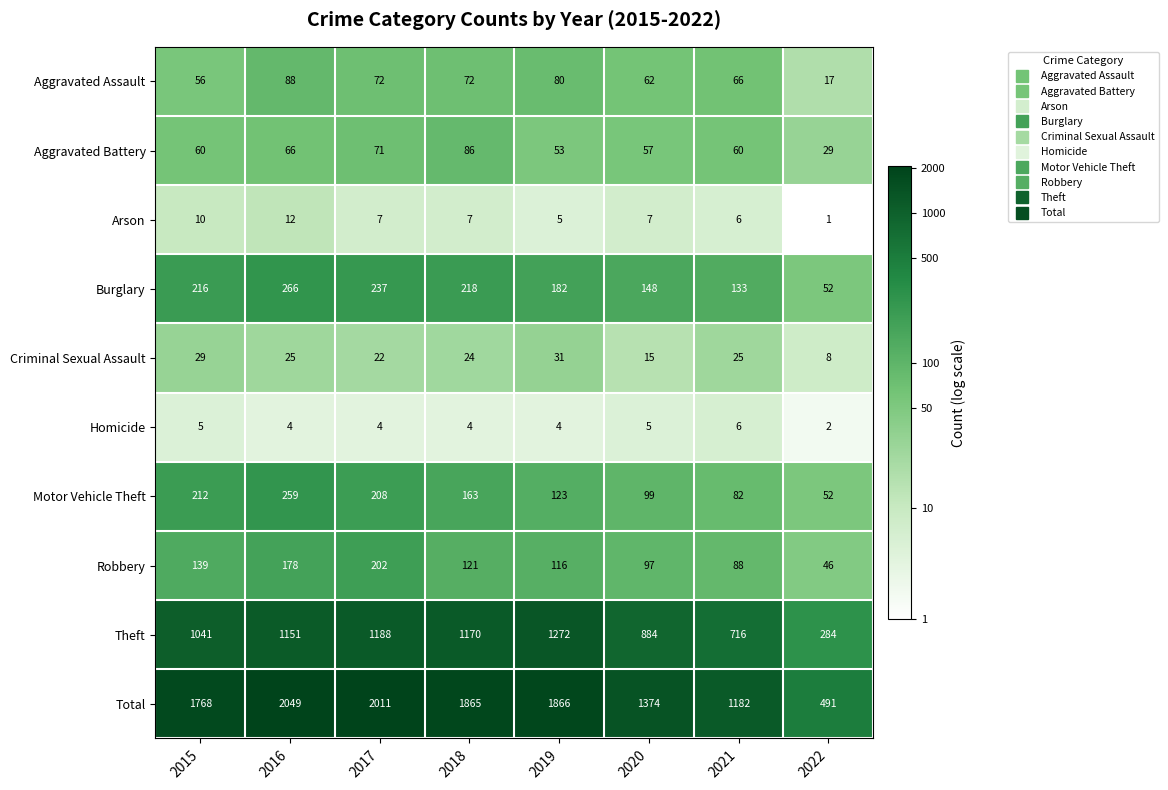

What is the difference between the Motor Vehicle Theft values at 2019 and 2016?

136